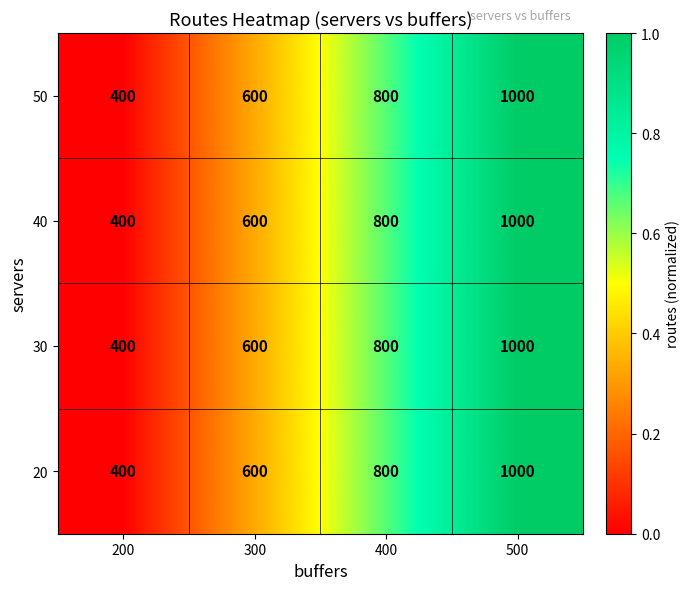

Reading left to right, extract all data points from this chart.

50: 400	600	800	1000
40: 400	600	800	1000
30: 400	600	800	1000
20: 400	600	800	1000